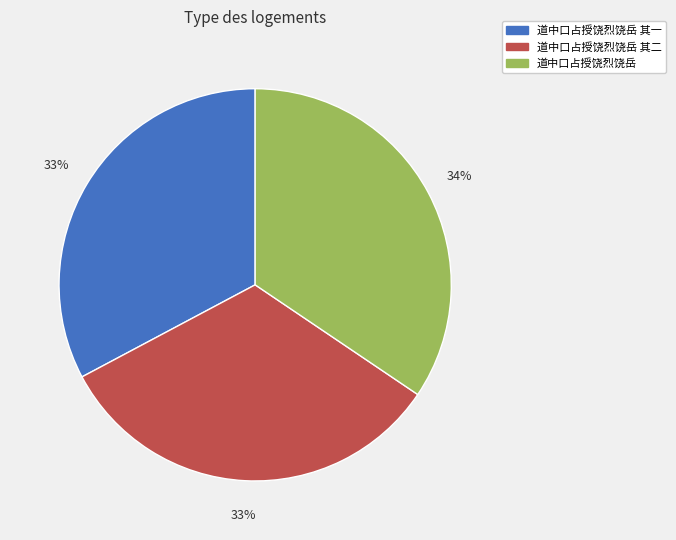

To the nearest percent, what is the average slice percentage?

33%